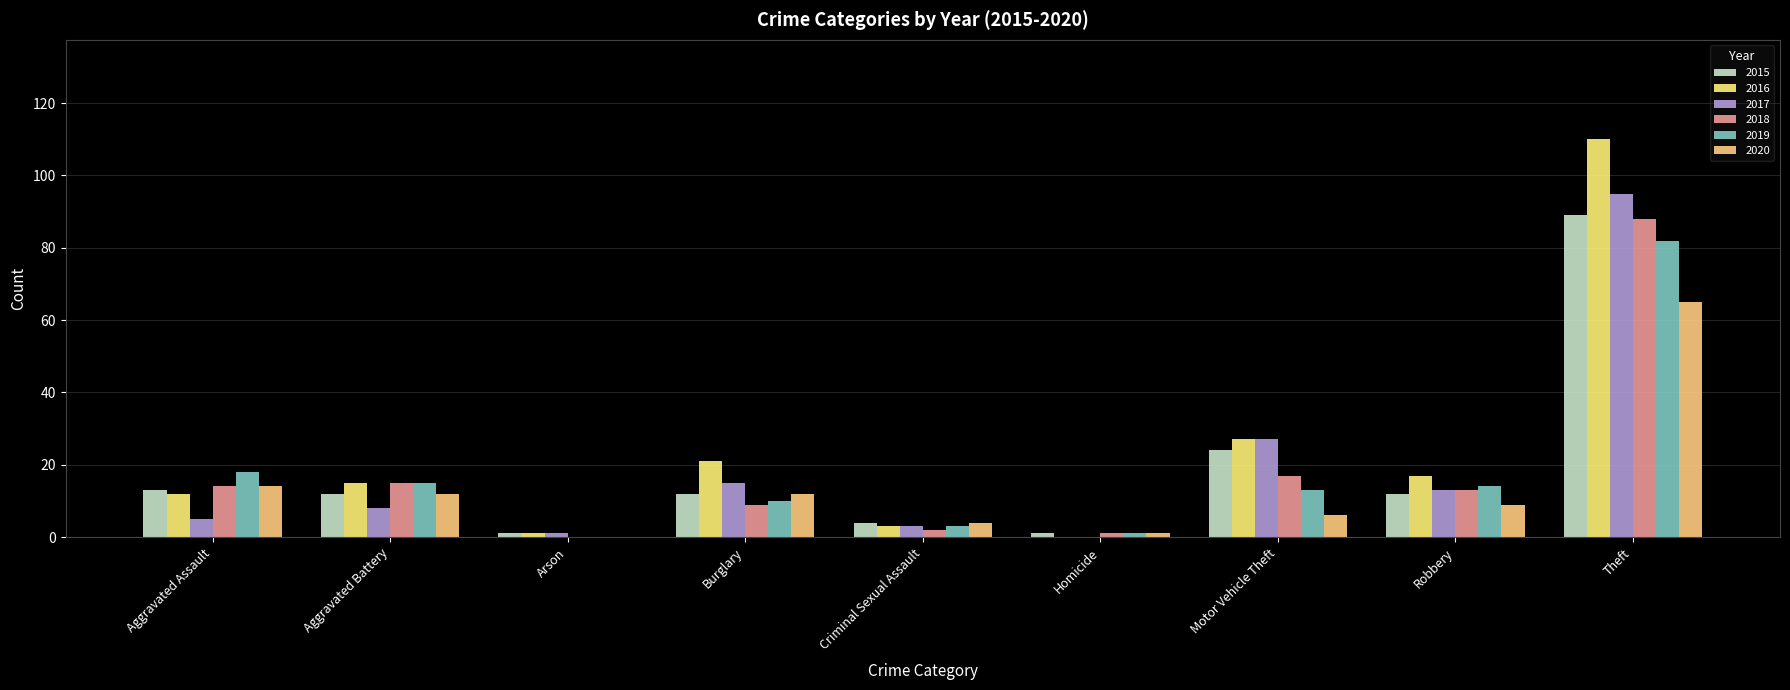

At which label is 2015 closest to 45?

Motor Vehicle Theft